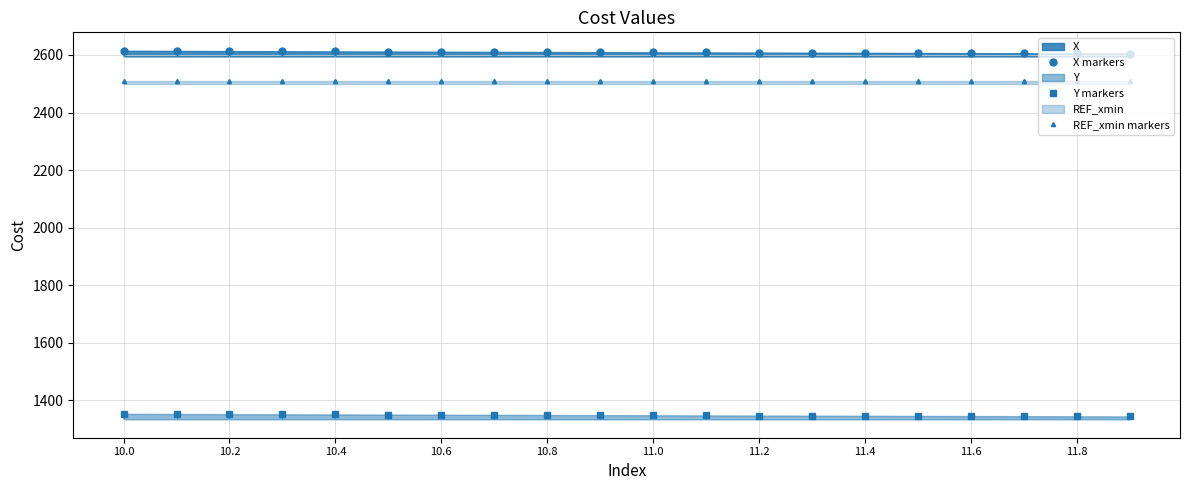

List the series in order of their peak value, highest first.

X markers, REF_xmin markers, Y markers